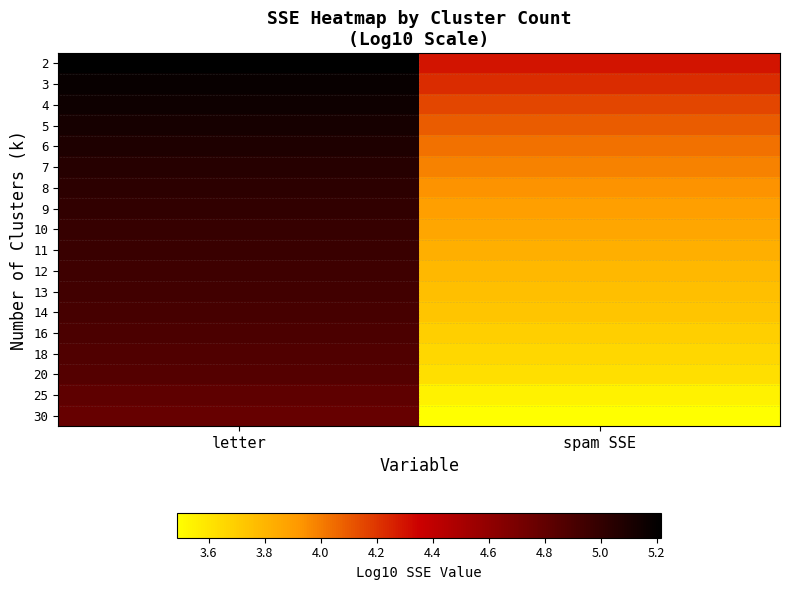

What is the minimum value shown in the chart?

3.5